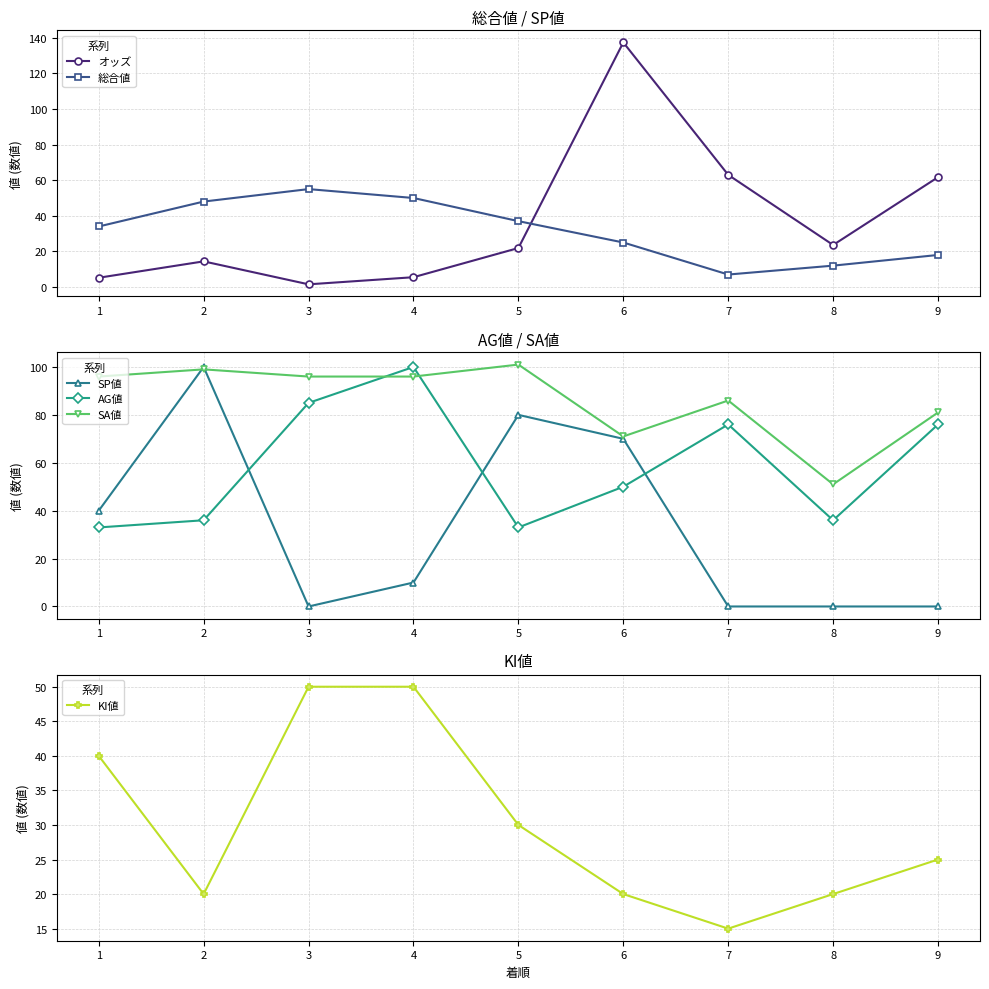

Where does the KI値 series first go above 25?

1